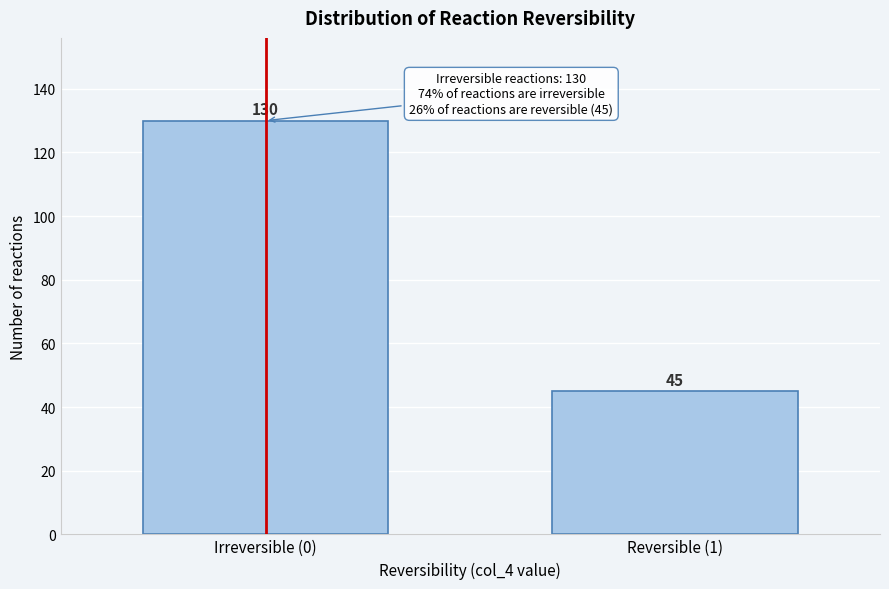

Reading left to right, extract all data points from this chart.

Irreversible (0)=130	Reversible (1)=45